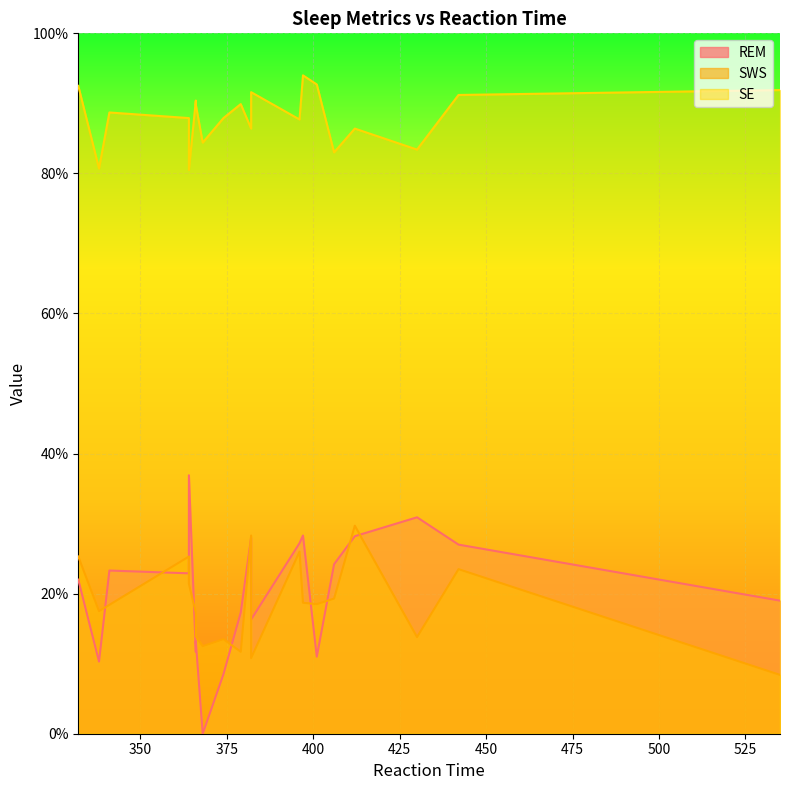

How many data points does each series have?

20